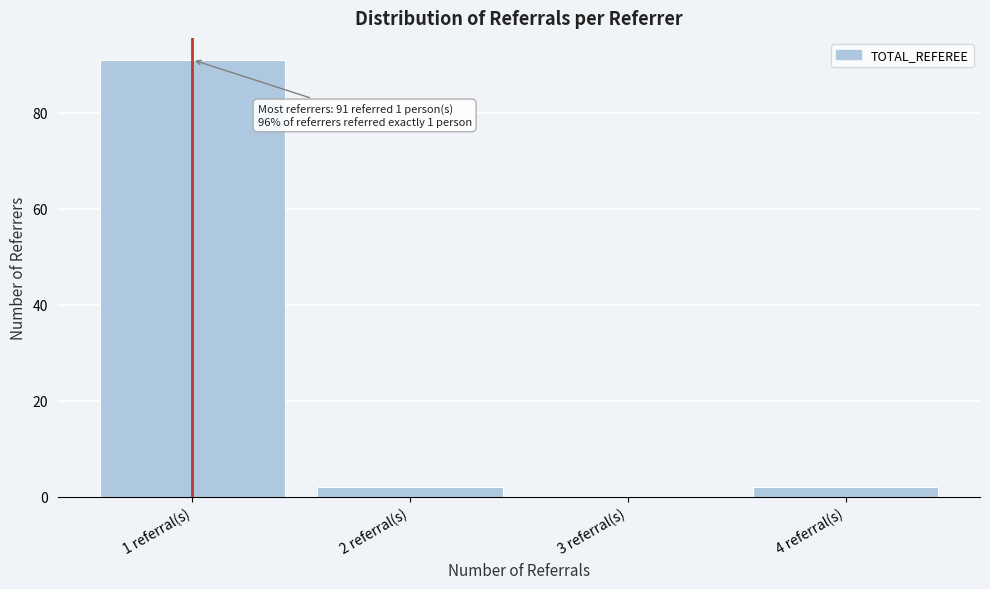

Over which range of the x-axis is the bar tallest?

0.5 to 1.5